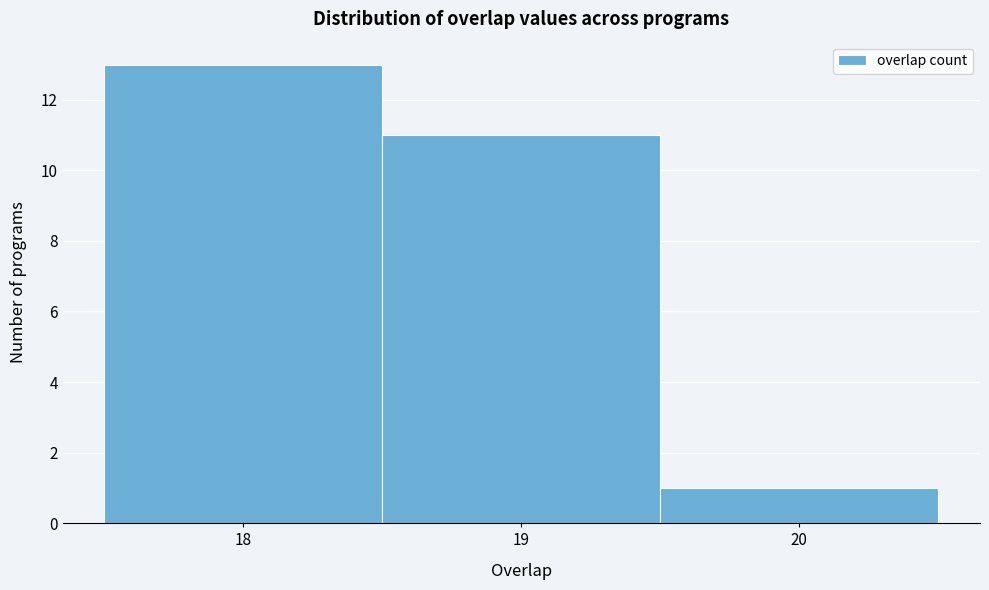

How tall is the bar that spans 18.5 to 19.5 on the x-axis? The values are not printed on the chart, so give them approximately, as read against the axis.

11